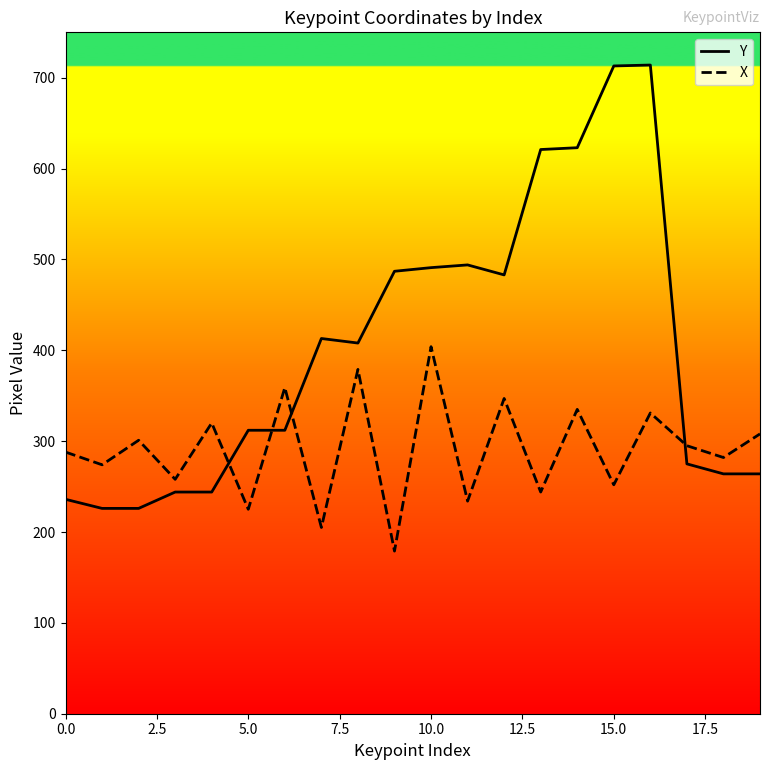

After their last crossing, which series has the higher values: X or Y?

X